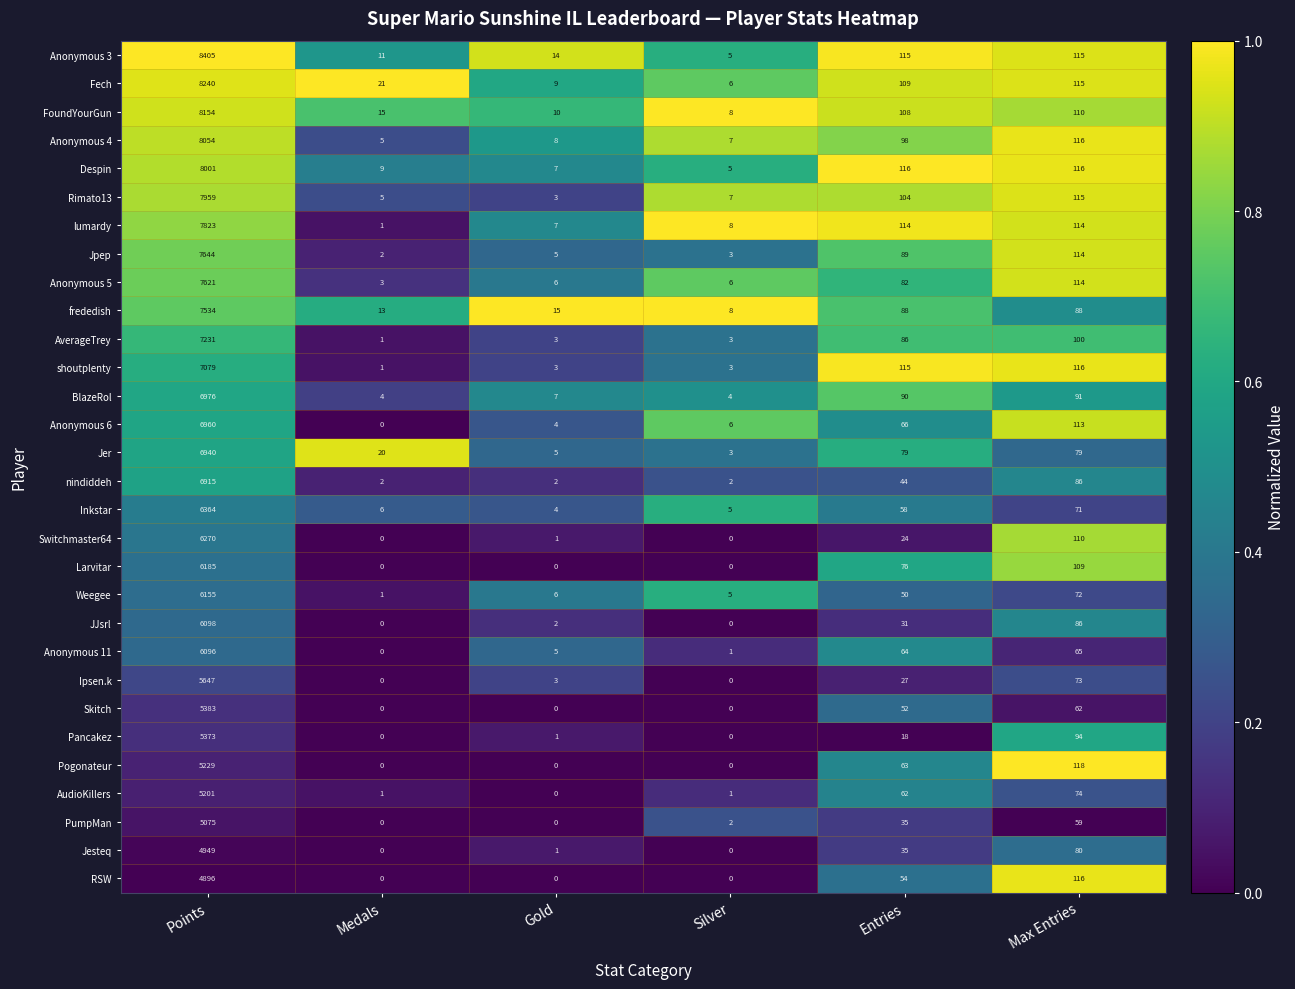

At which label does nindiddeh first exceed 44?

Points